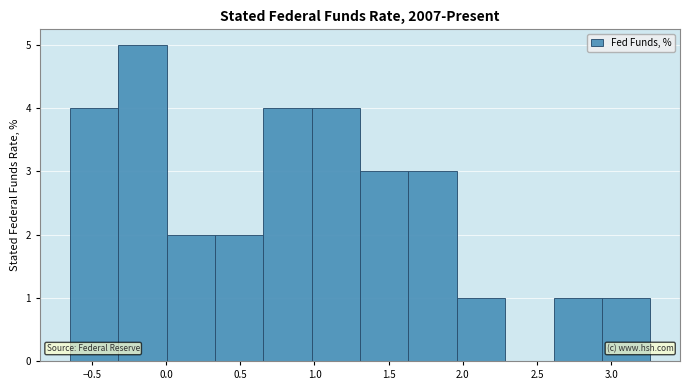

Over which range of the x-axis is the bar tallest?

-0.30 to 0.00